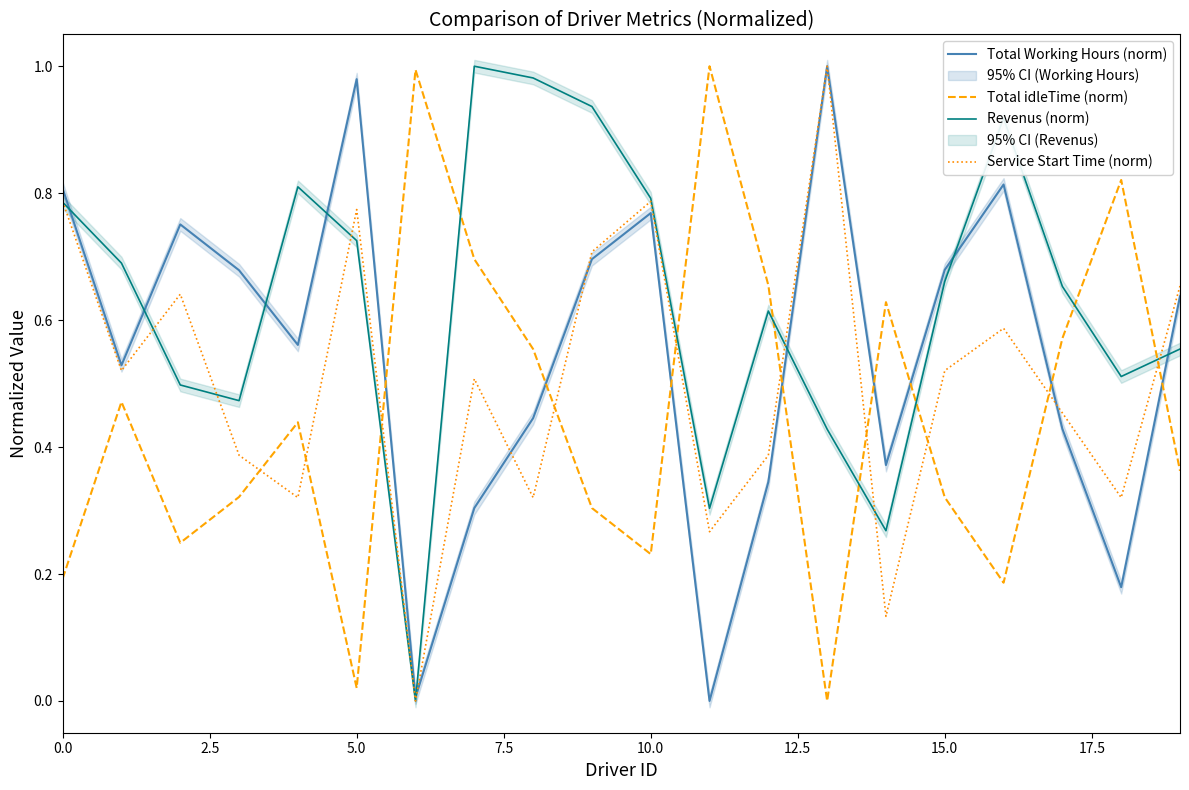

True or false: Total Working Hours (norm) has more than 0 interior local peaks.

True